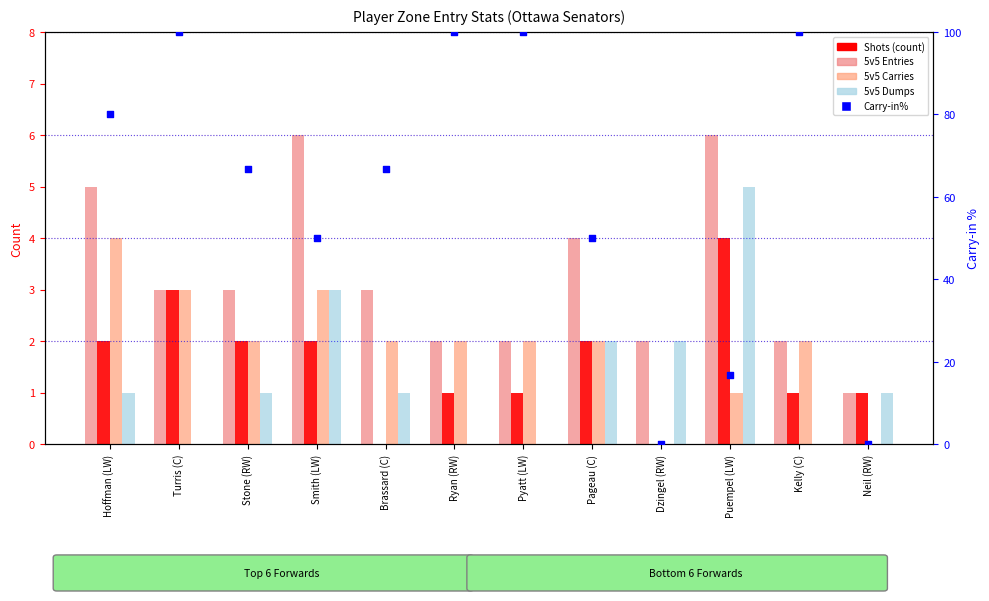

What are all the series names shown in the legend?

5v5 Entries, Shots, 5v5 Carries, 5v5 Dumps, Carry-in%